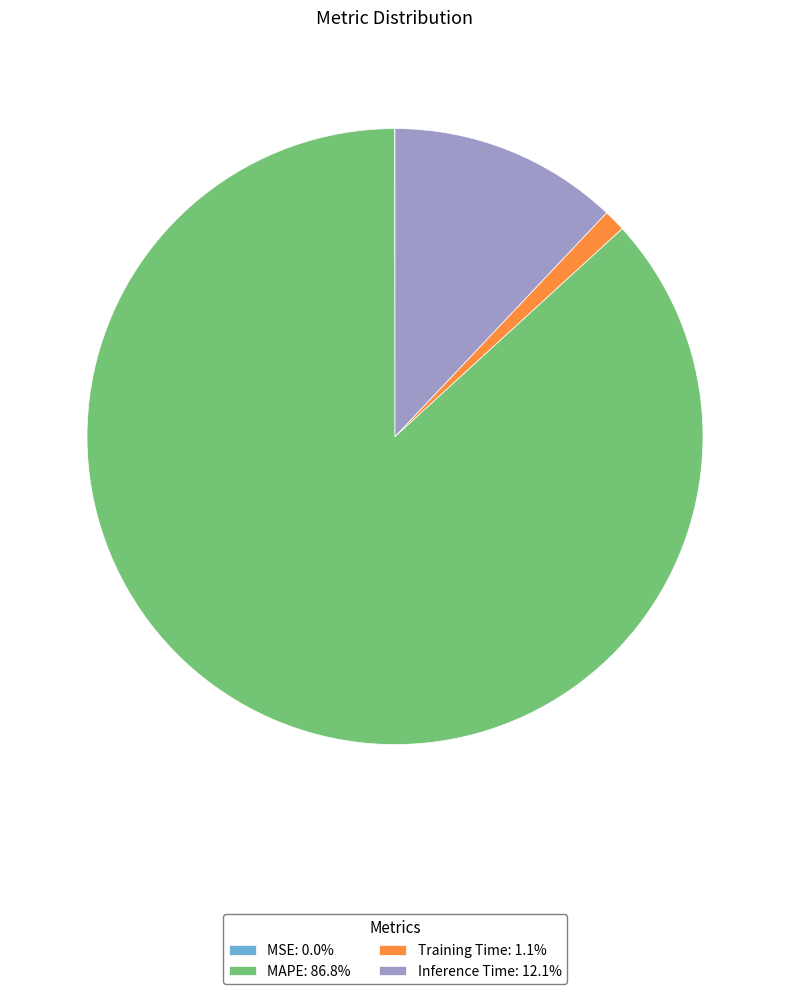

Is there a majority slice in this chart?

Yes